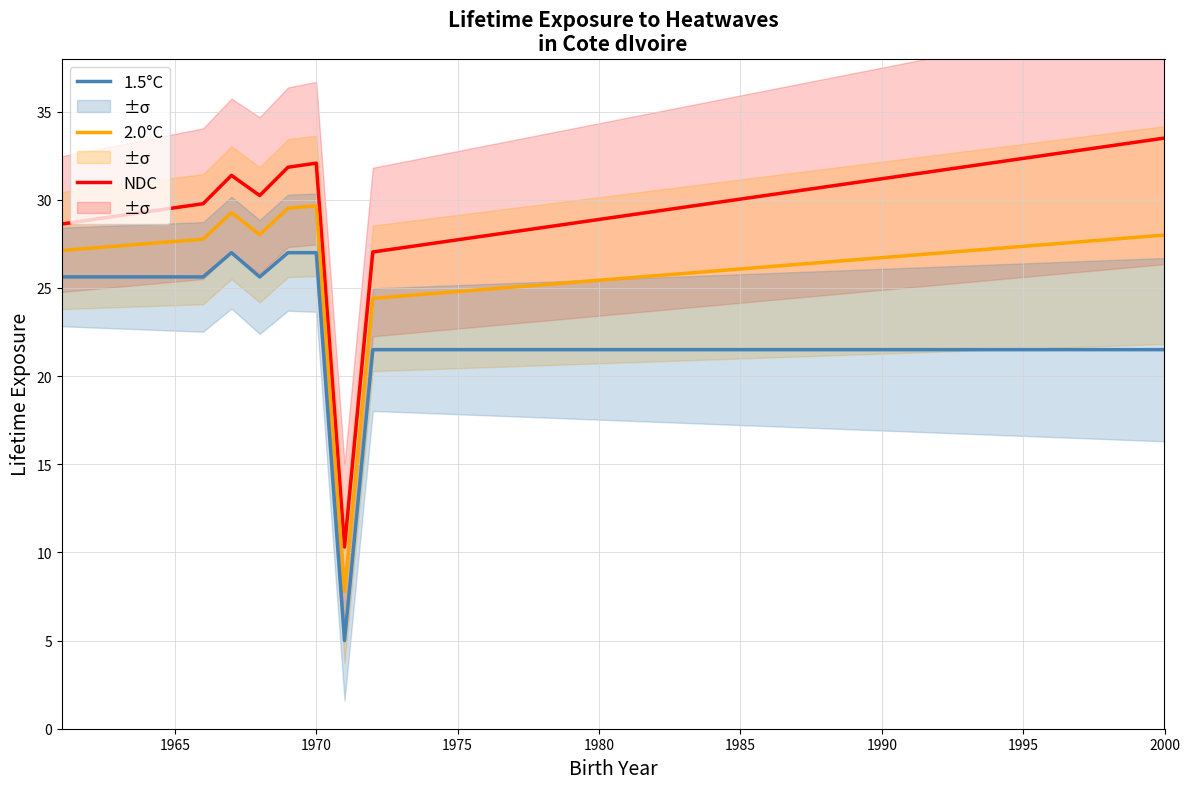

What is the lowest value of the NDC series?

10.3